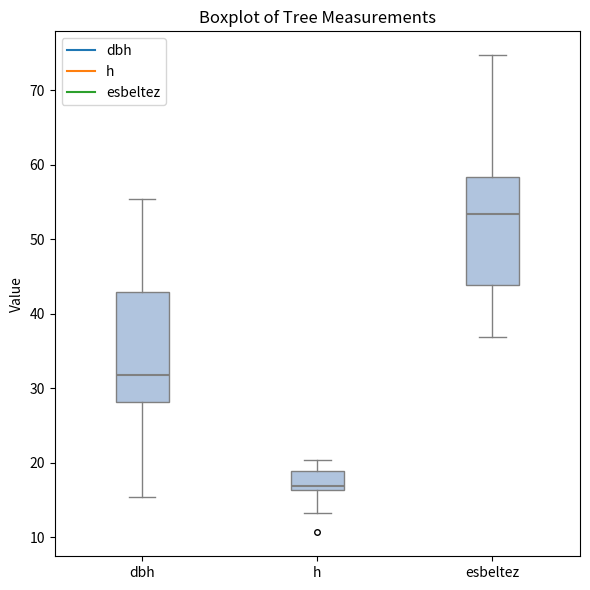

Reading left to right, transcribe this box plot: for each box, give where its median line is, the range the box spans, and where its two whiskers end, as read against the y-axis. The values are not printed on the chart, so give them approximately, as read against the axis.

dbh: median 32, box 28 to 43, whiskers 15 to 55
h: median 17, box 16 to 19, whiskers 13 to 20
esbeltez: median 53, box 44 to 58, whiskers 37 to 75